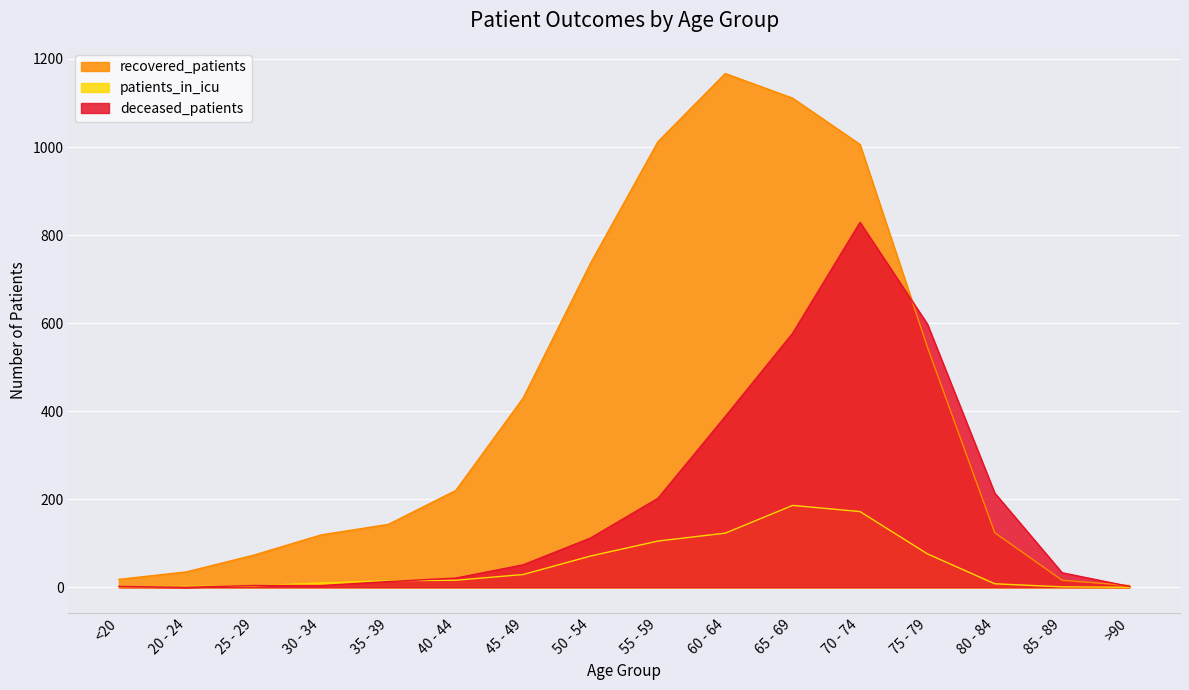

What is the value of the recovered_patients point at the 12th from the left?

1006